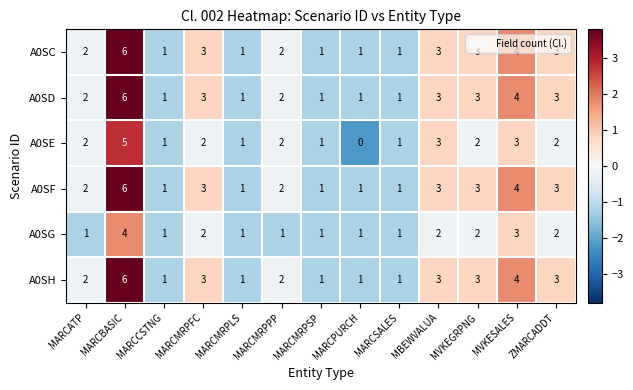

Count the number of data series in this chart.

6